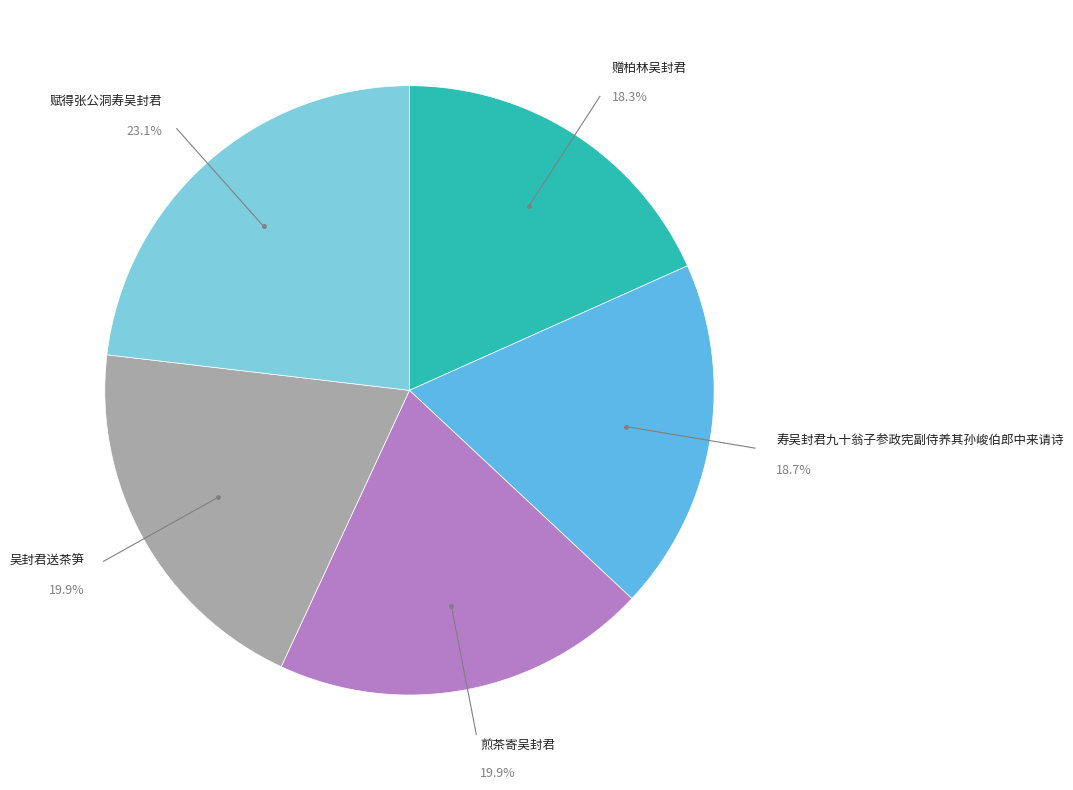

What percentage is NOT represented by 寿吴封君九十翁子参政宪副侍养其孙峻伯郎中来请诗?

81.3%